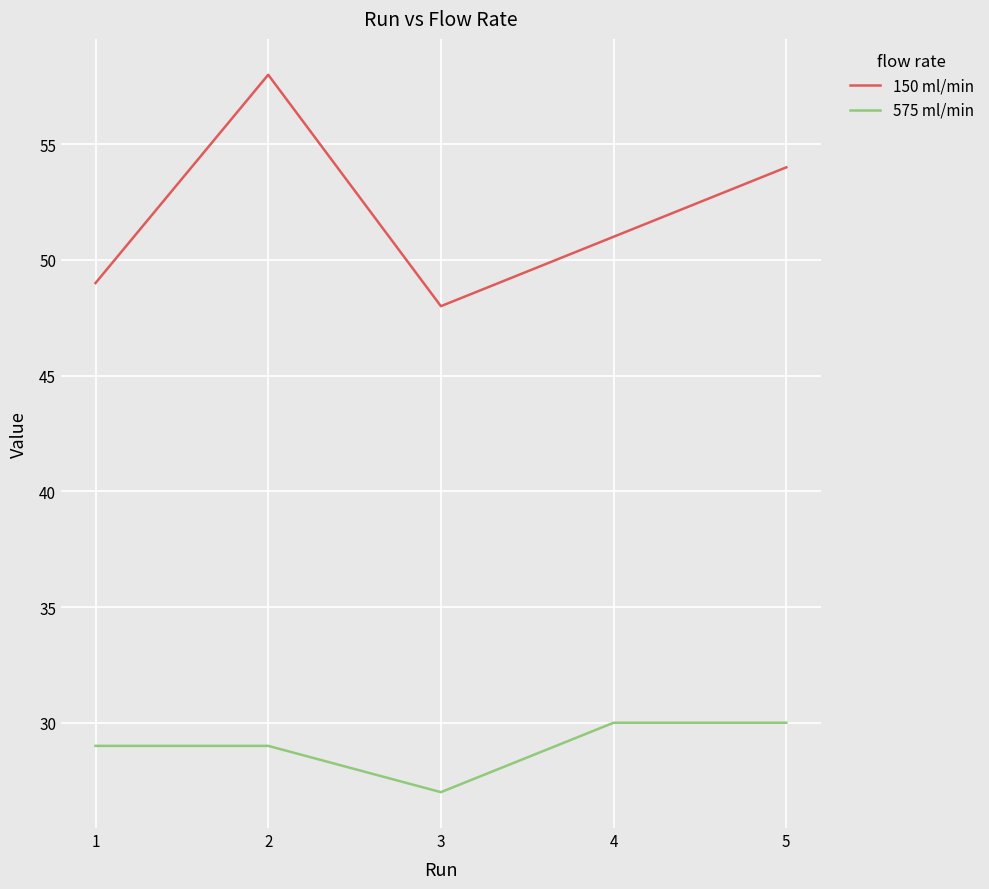

What is the sum of all 150 ml/min values?

260